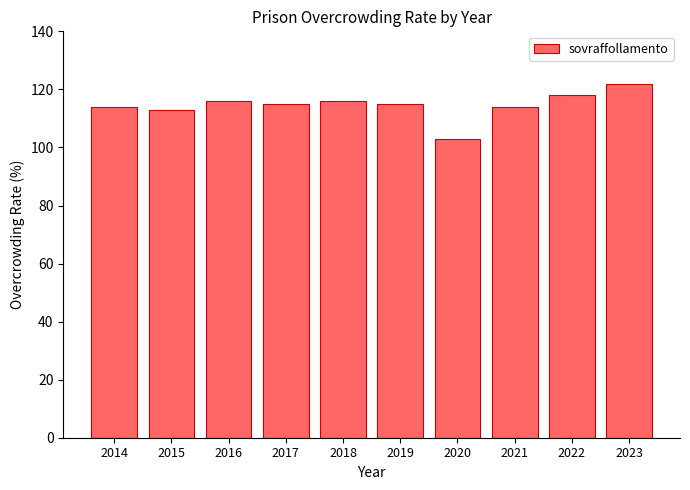

Reading left to right, list all the values displayed in this chart.

2014=114	2015=113	2016=116	2017=115	2018=116	2019=115	2020=103	2021=114	2022=118	2023=122